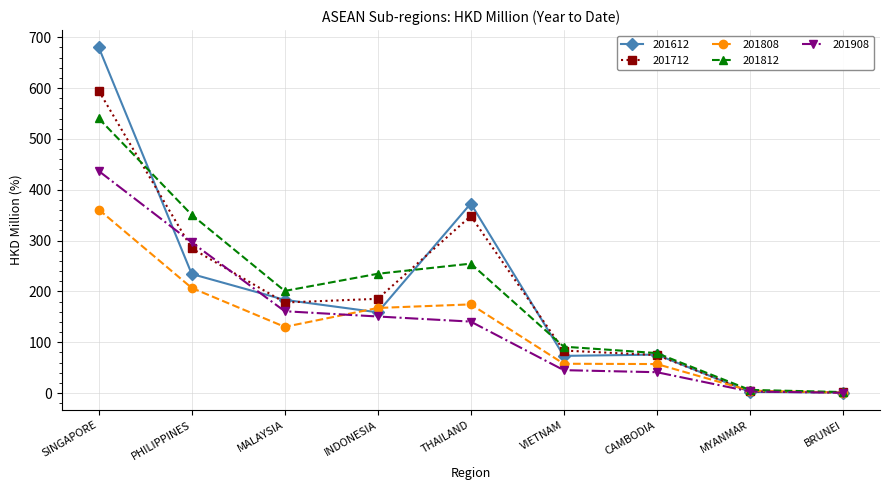

Which series has the widest spread of values?

201612